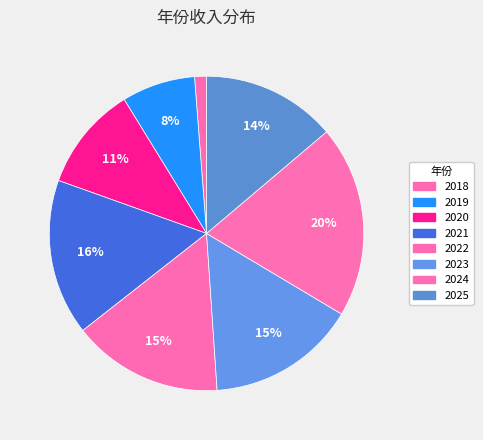

What percentage is the 2020 slice, to the nearest percent?

11%